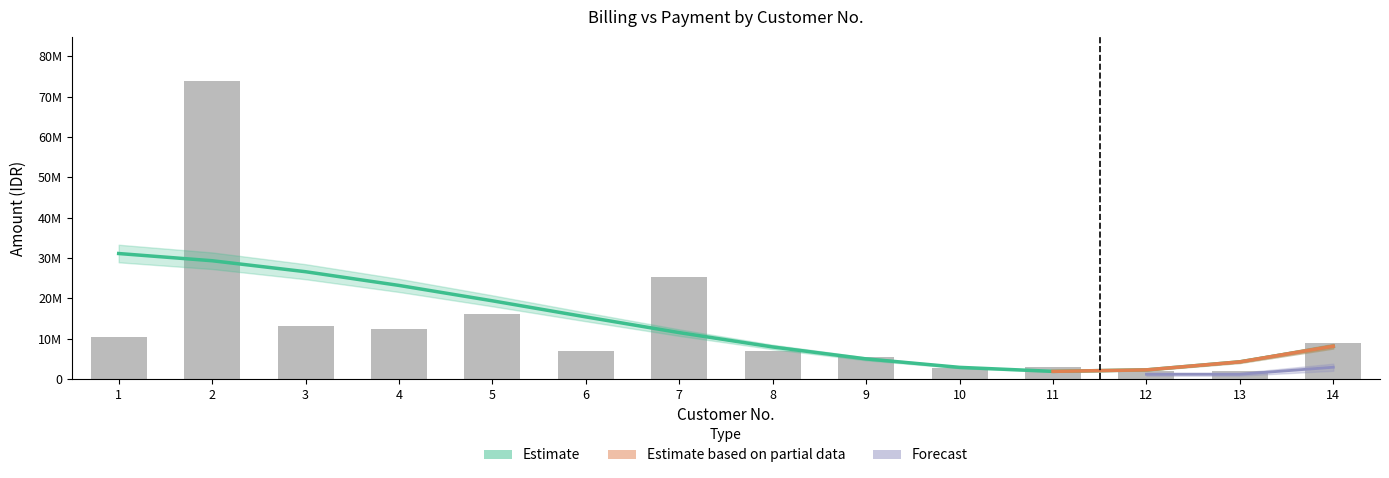

The value at 5 is 3576613. True or false?

False